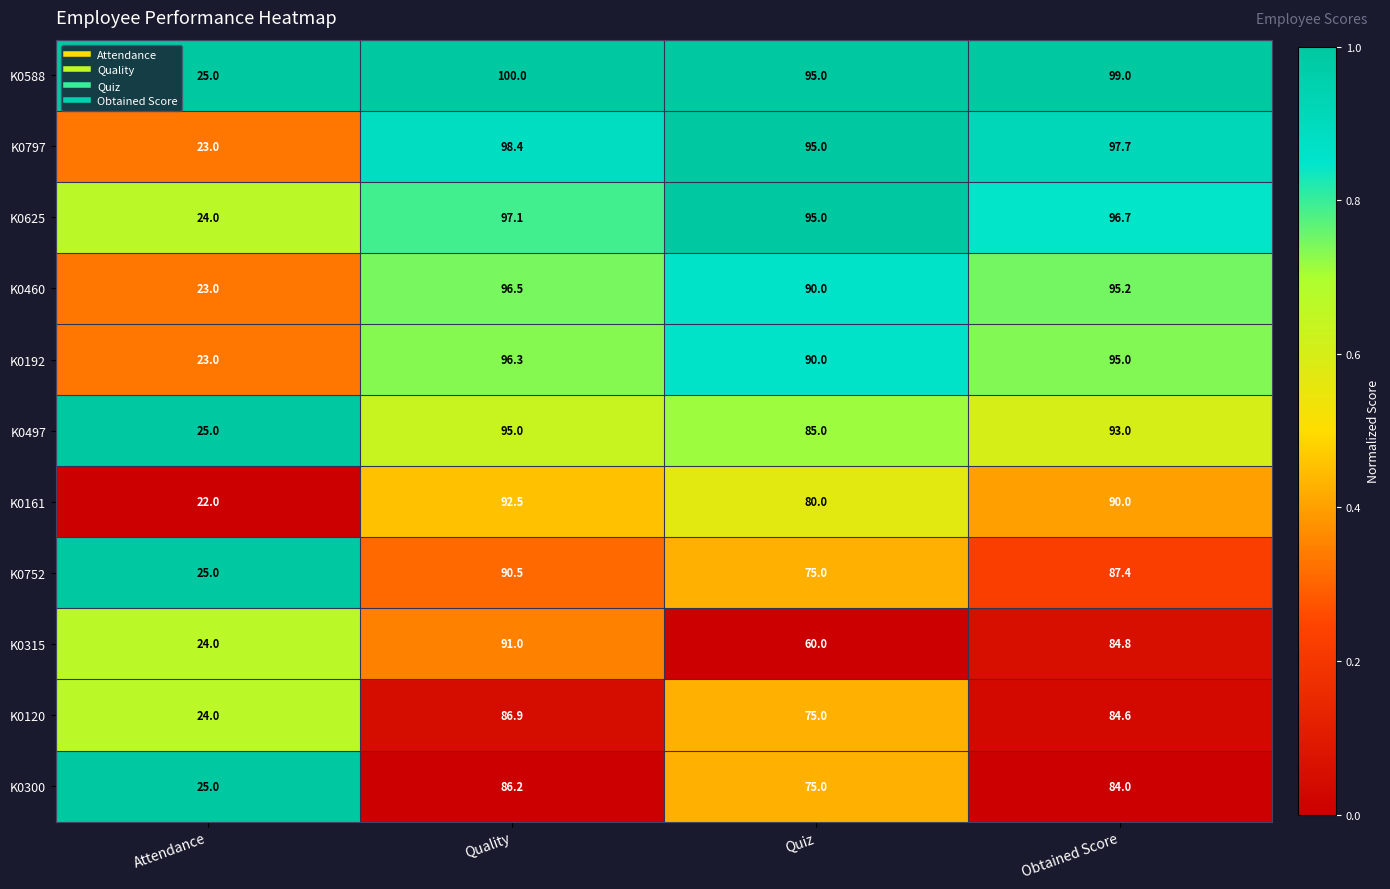

Which series has the largest range (max minus min)?

K0797